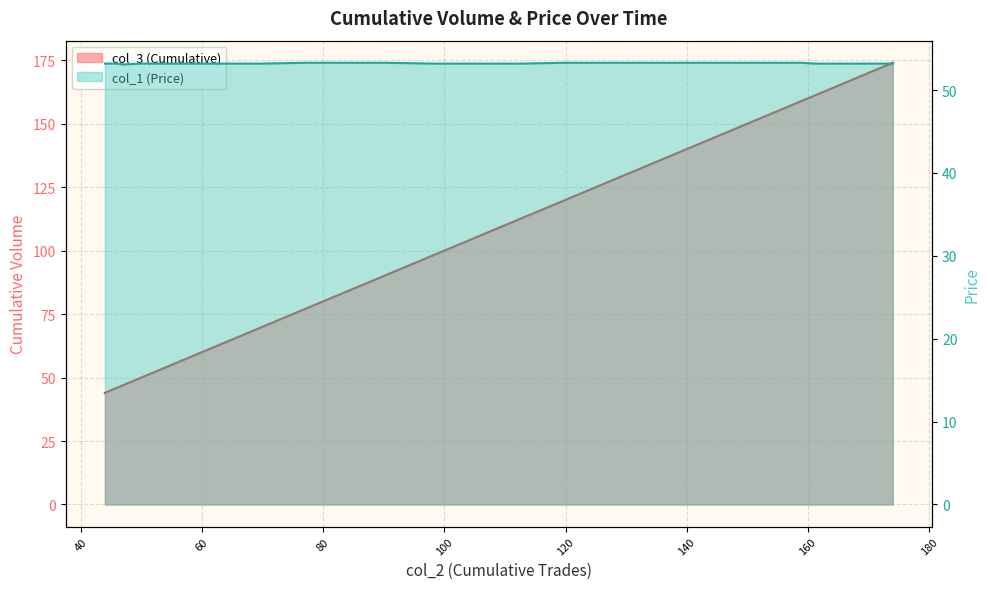

Rank the categories by col_1 (Price) value from highest to lowest.

77, 83, 90, 120, 142, 143, 159, 159, 44, 46, 50, 52, 52, 53, 54, 63, 63, 68, 69, 69, 69, 70, 98, 99, 101, 106, 106, 106, 106, 107, 113, 161, 161, 162, 162, 165, 168, 173, 174, 47